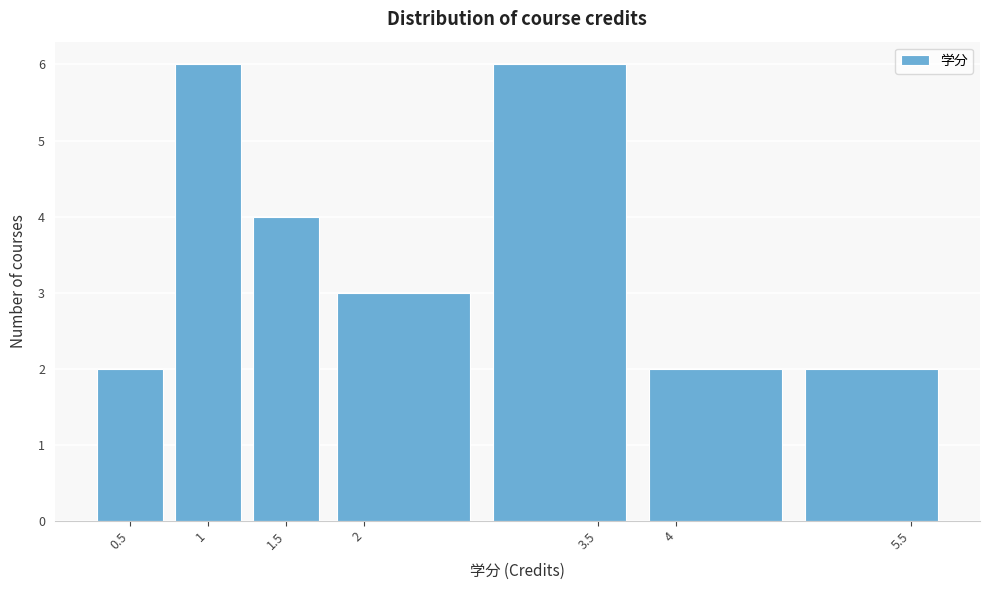

Reading left to right, transcribe this chart: for each bar, give the range it covers on the x-axis and its height. The values are not printed on the chart, so give them approximately, as read against the axis.

0.25 to 0.75: 2
0.75 to 1.25: 6
1.25 to 1.75: 4
1.75 to 2.75: 3
2.75 to 3.75: 6
3.75 to 4.75: 2
4.75 to 5.75: 2